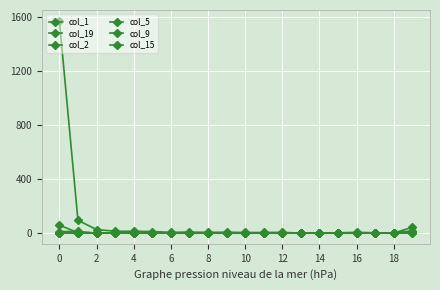

How many lines are shown in the chart?

6